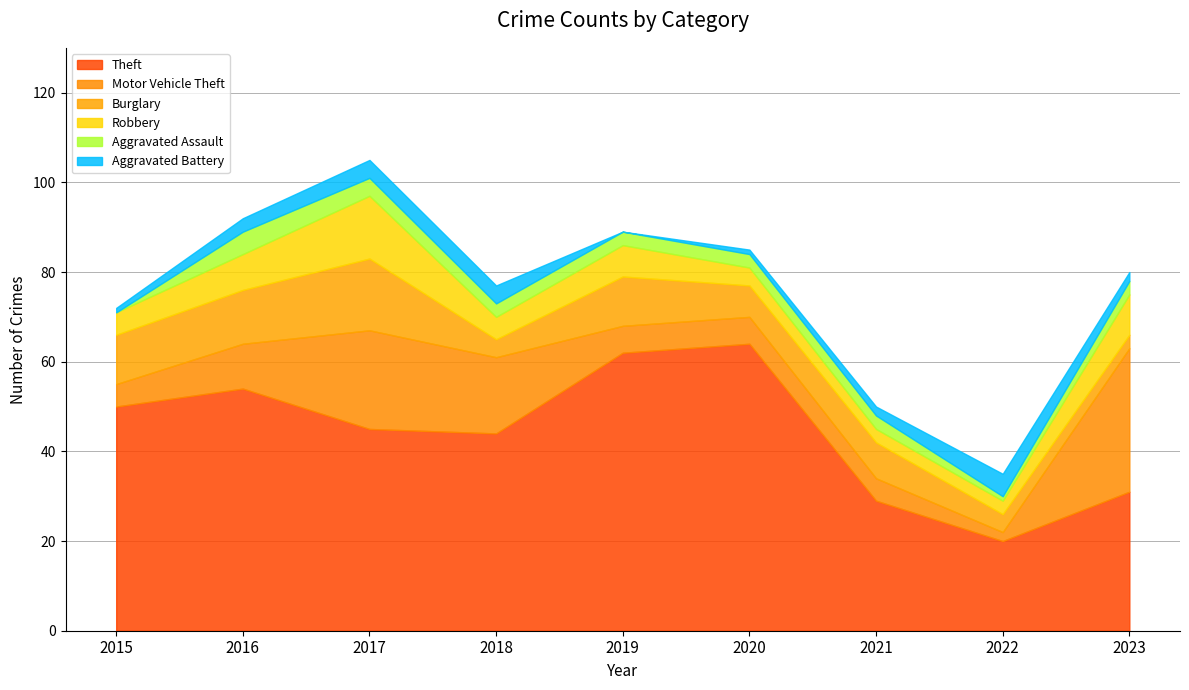

What value does the Robbery series have at 2020?

4